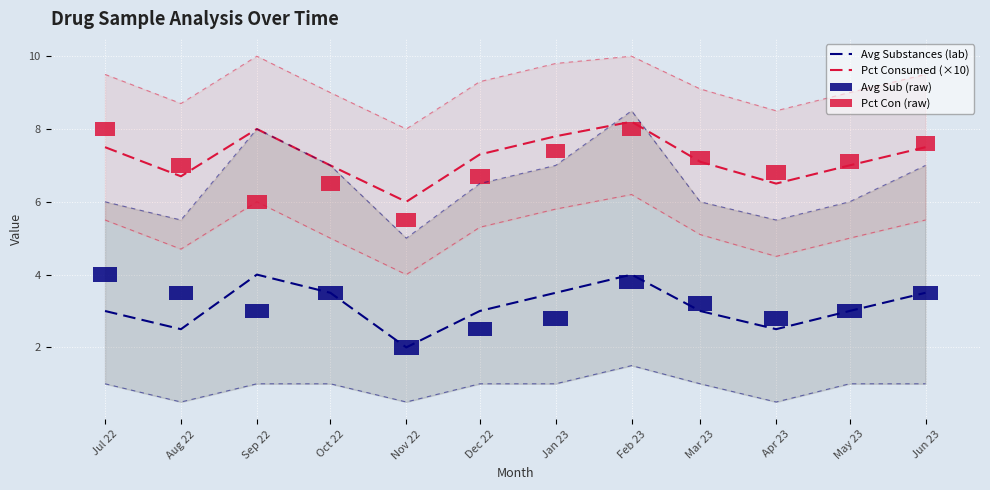

Rank the series by their average value, from highest to lowest.

Pct Consumed (×10), Avg Substances (lab)